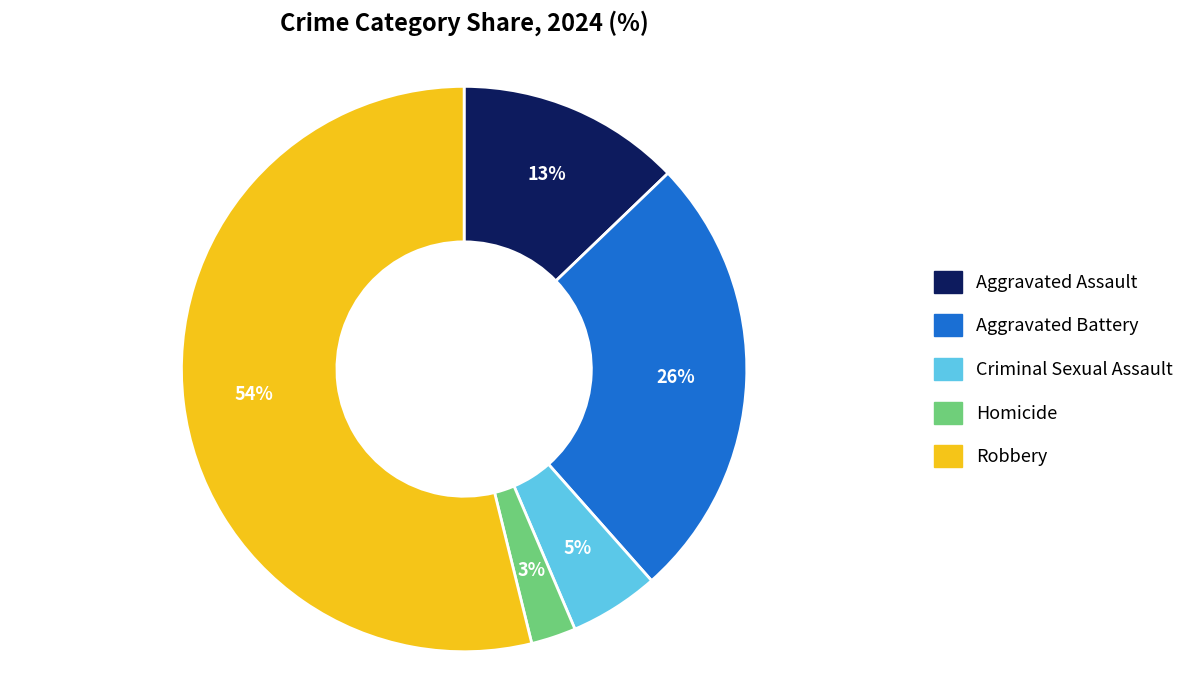

To the nearest percent, what is the average slice percentage?

20%